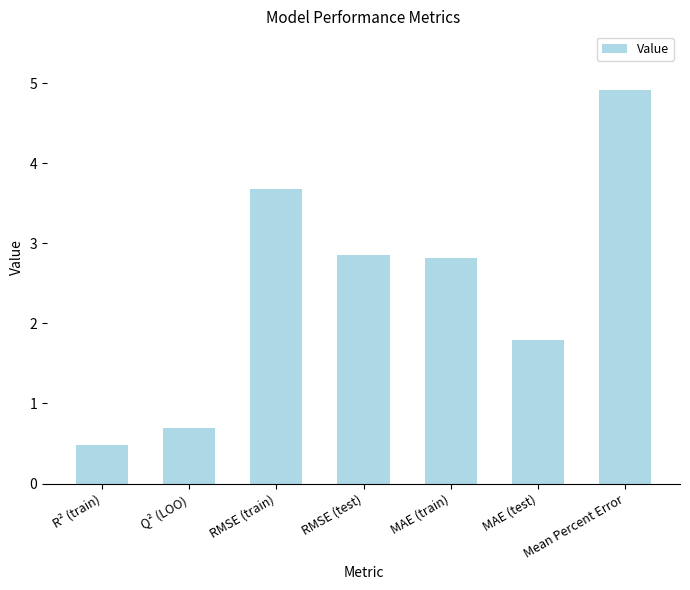

At which category does the chart reach its peak across all series?

Mean Percent Error